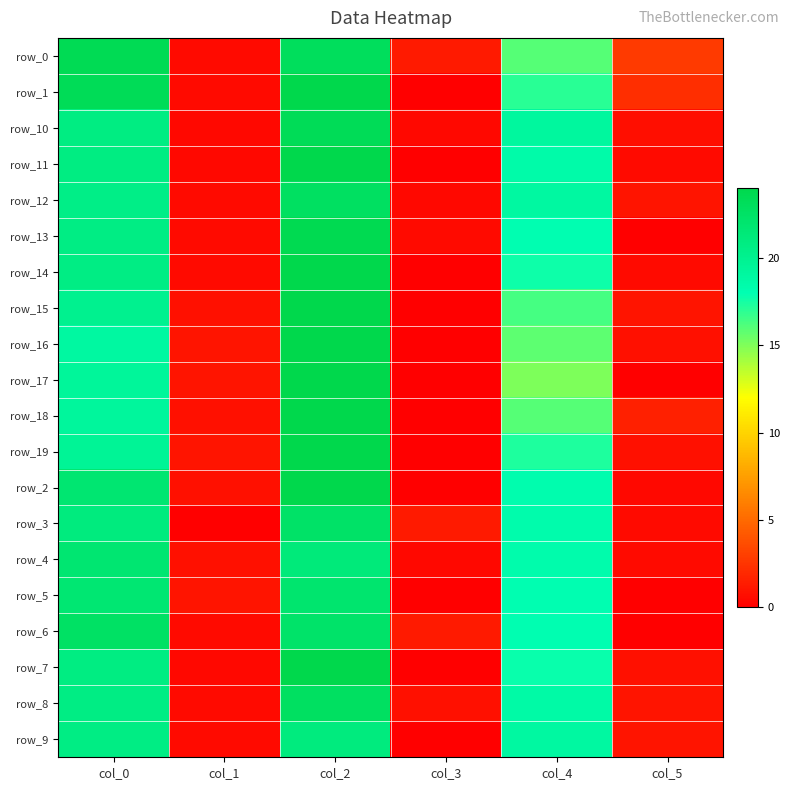

What is the total value across all series at col_1?

12.3